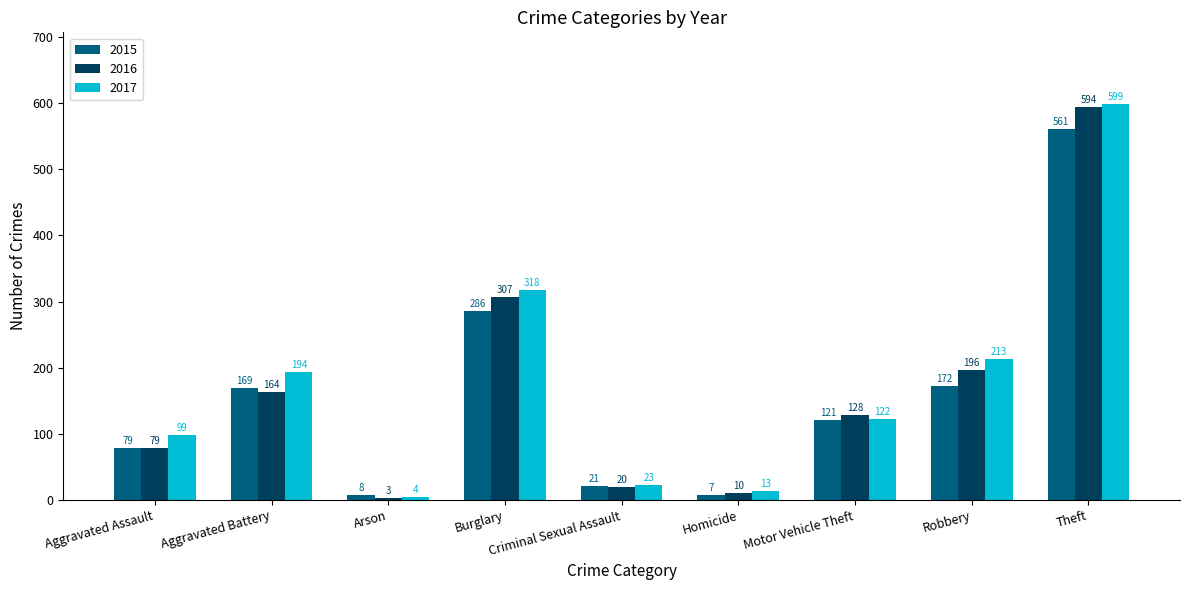

How many data points in 2015 are less than 121?

4